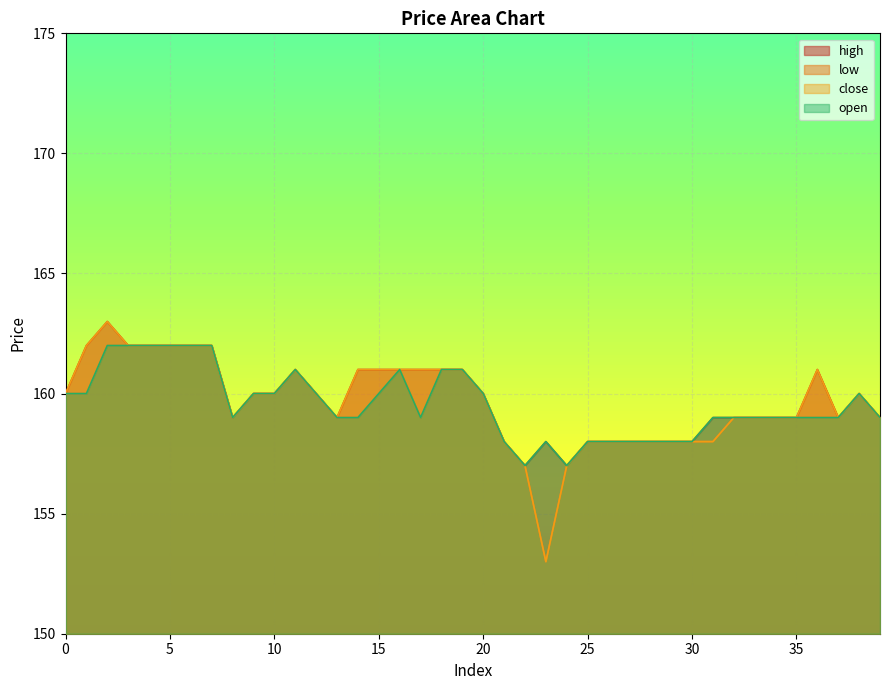

Reading right to left, extract all data points from this chart.

high: 159	160	159	161	159	159	159	159	159	158	158	158	158	158	158	157	158	157	158	160	161	161	161	161	161	161	159	160	161	160	160	159	162	162	162	162	162	163	162	160
low: 159	160	159	159	159	159	159	159	158	158	158	158	158	158	158	157	153	157	158	160	161	161	159	161	160	159	159	160	161	160	160	159	162	162	162	162	162	162	160	160
close: 159	160	159	161	159	159	159	159	158	158	158	158	158	158	158	157	153	157	158	160	161	161	161	161	161	161	159	160	161	160	160	159	162	162	162	162	162	163	162	160
open: 159	160	159	159	159	159	159	159	159	158	158	158	158	158	158	157	158	157	158	160	161	161	159	161	160	159	159	160	161	160	160	159	162	162	162	162	162	162	160	160